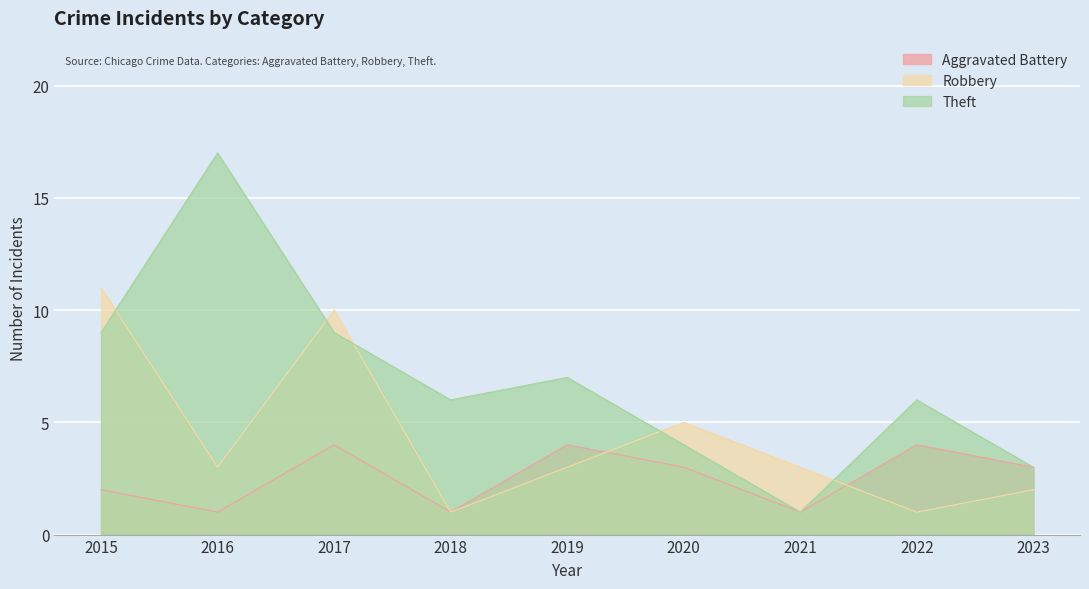

What is the spread (max minus min) of values at 2019?

4